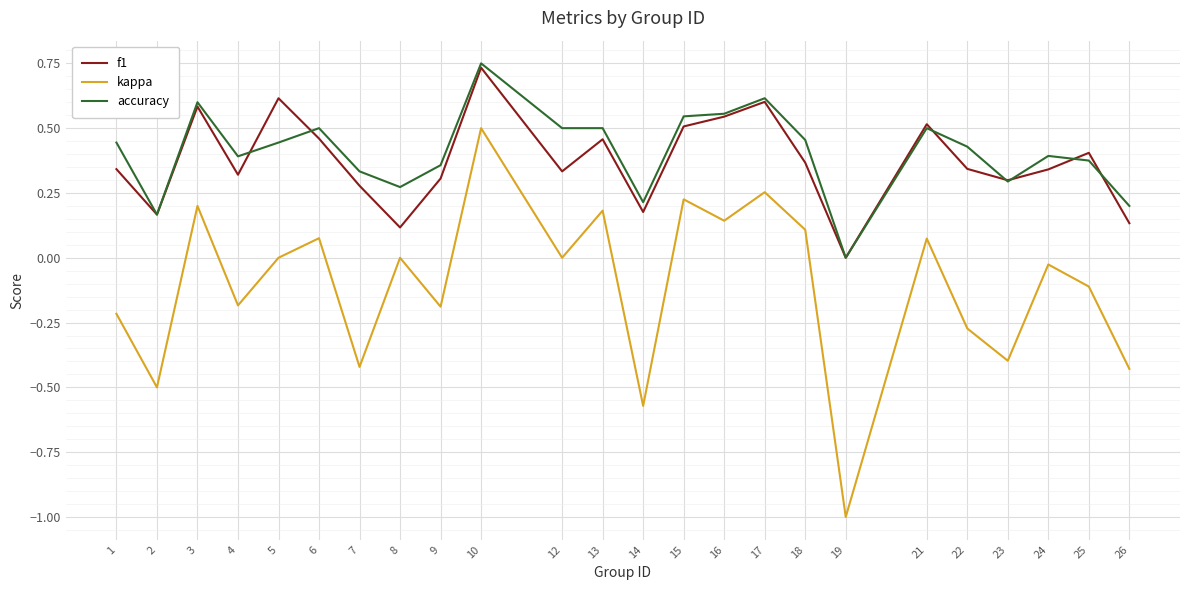

Does the chart have visible grid lines?

Yes